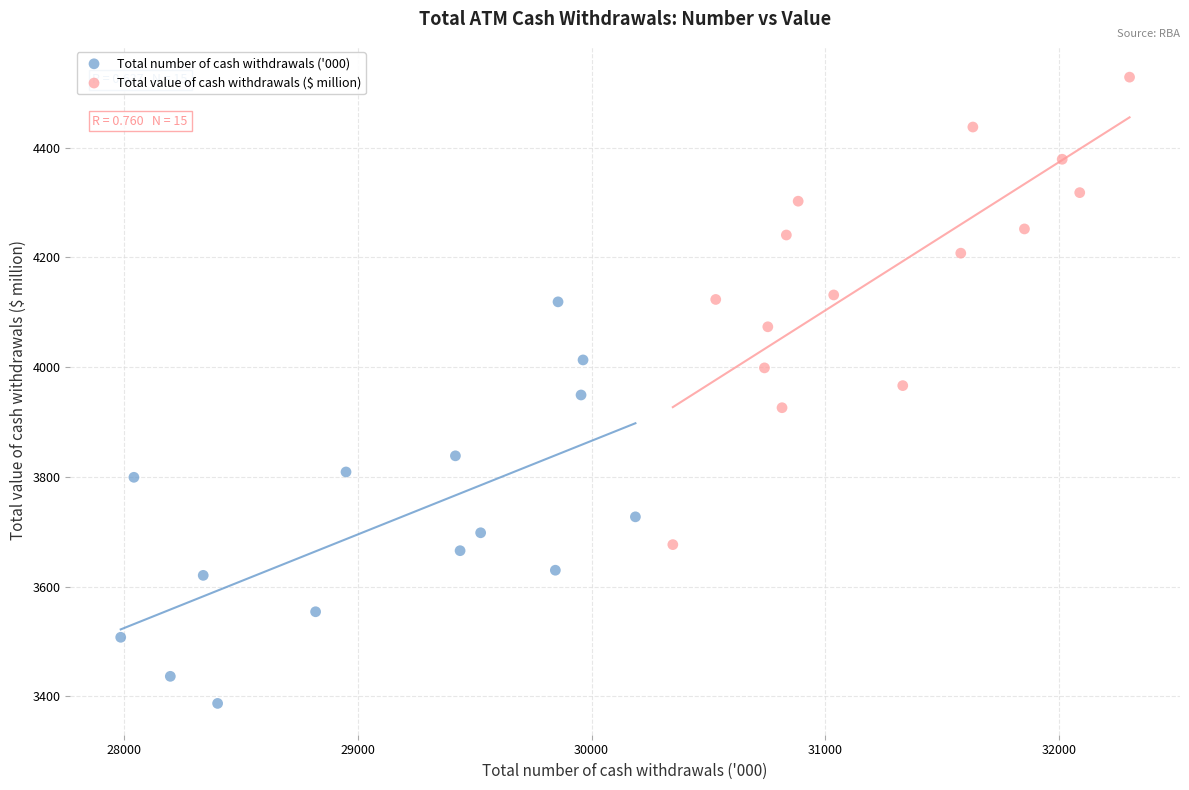

Which series has the widest spread of Y values?

Total value of cash withdrawals ($ million)